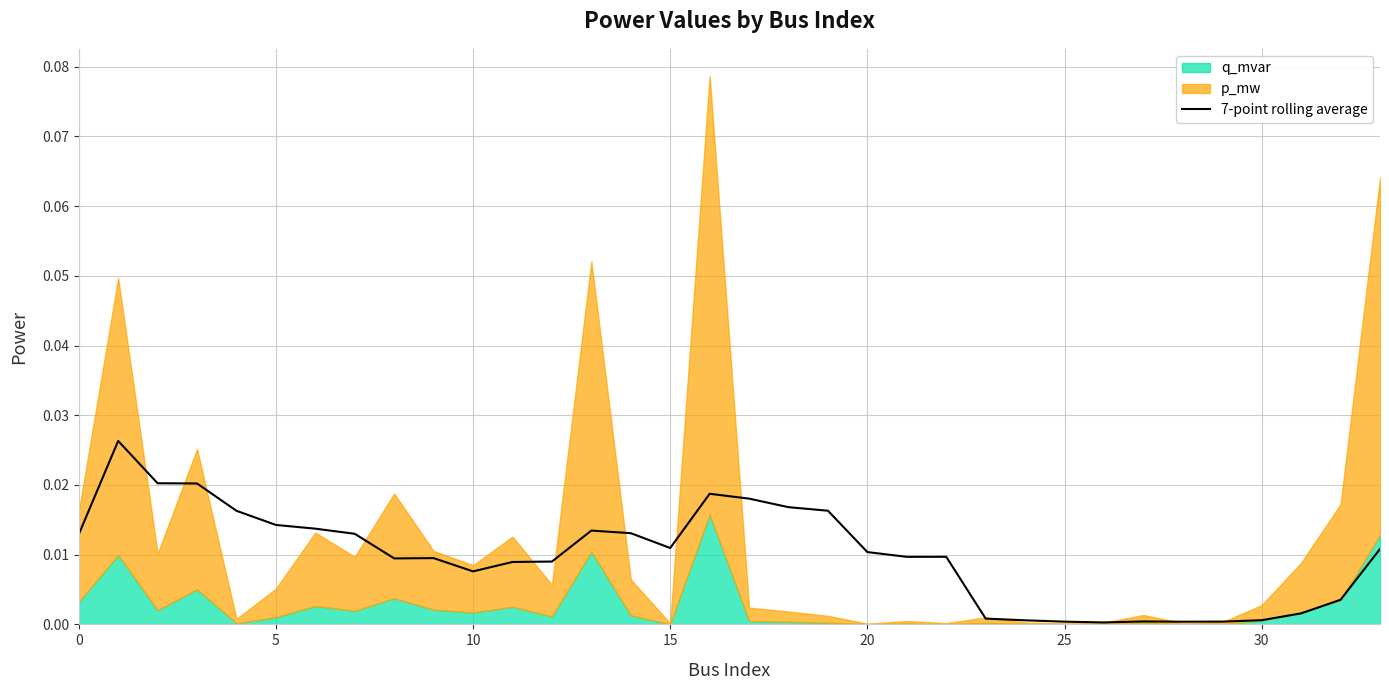

Count the number of categories in the chart.

34